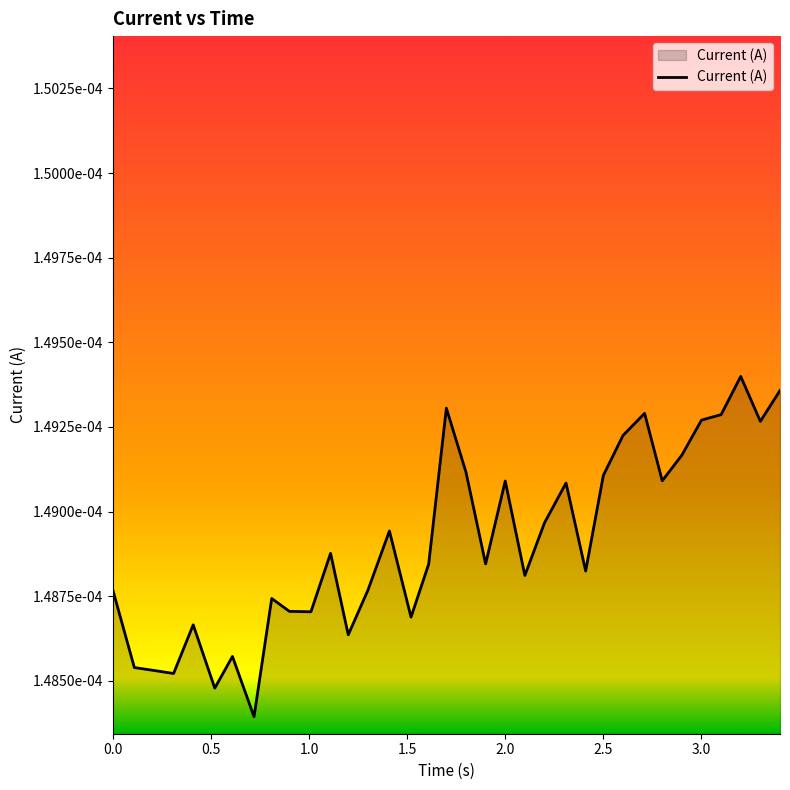

Does the chart have visible grid lines?

No